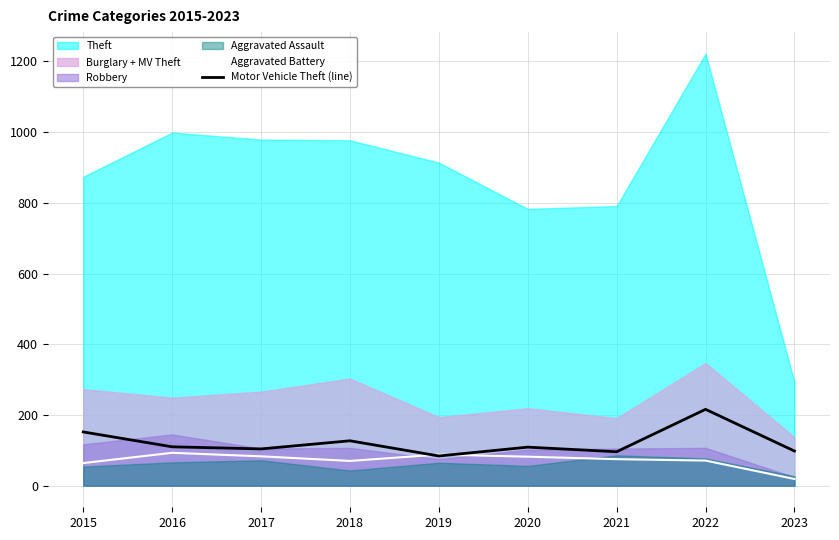

True or false: Aggravated Battery has more than 2 interior local peaks.

False